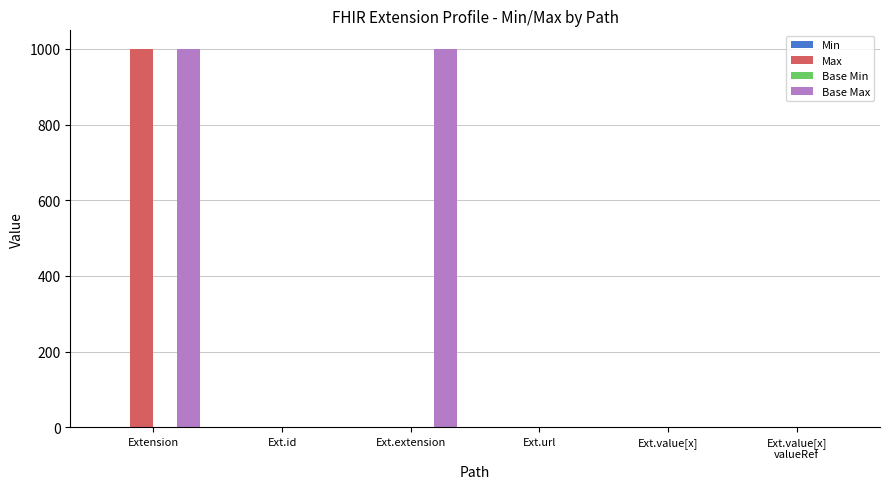

How many groups of bars are there?

6